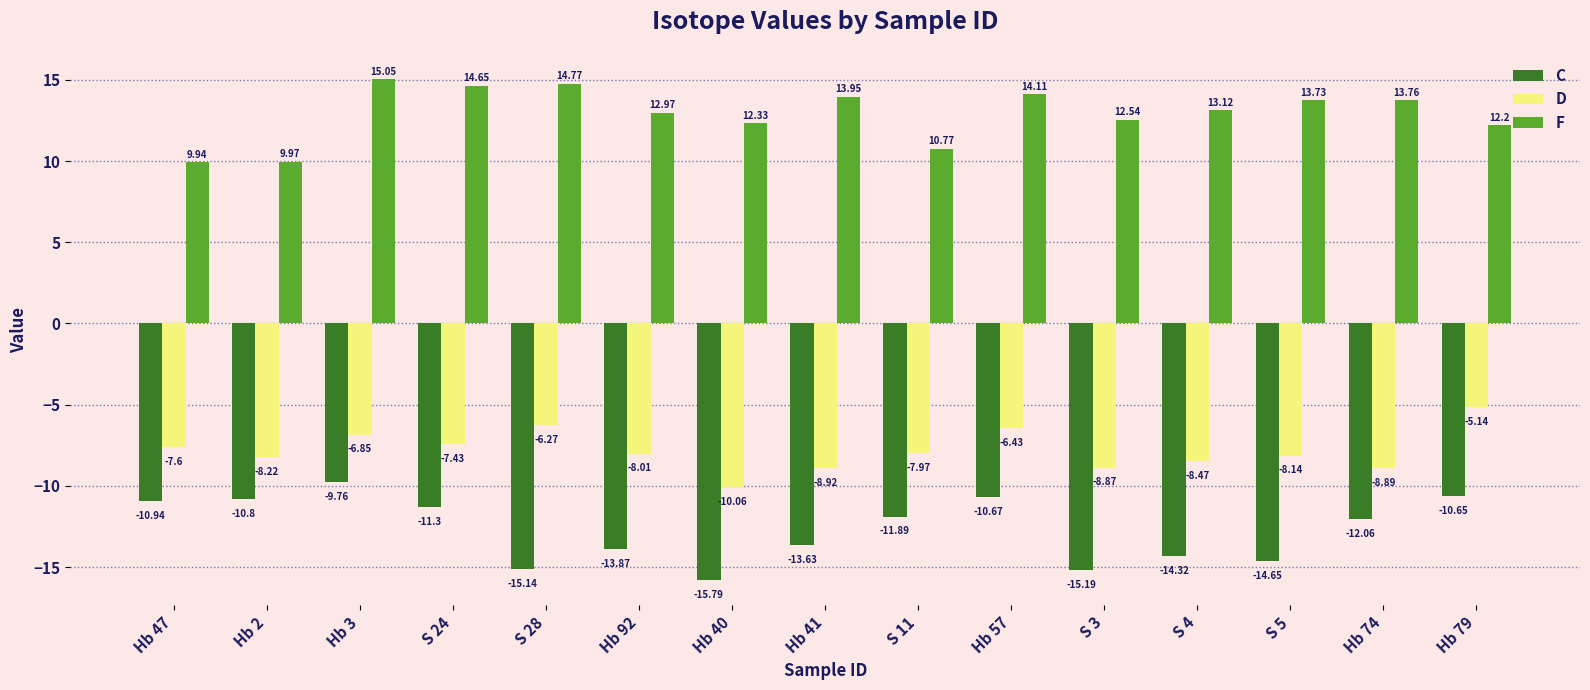

Which series has the largest range (max minus min)?

C